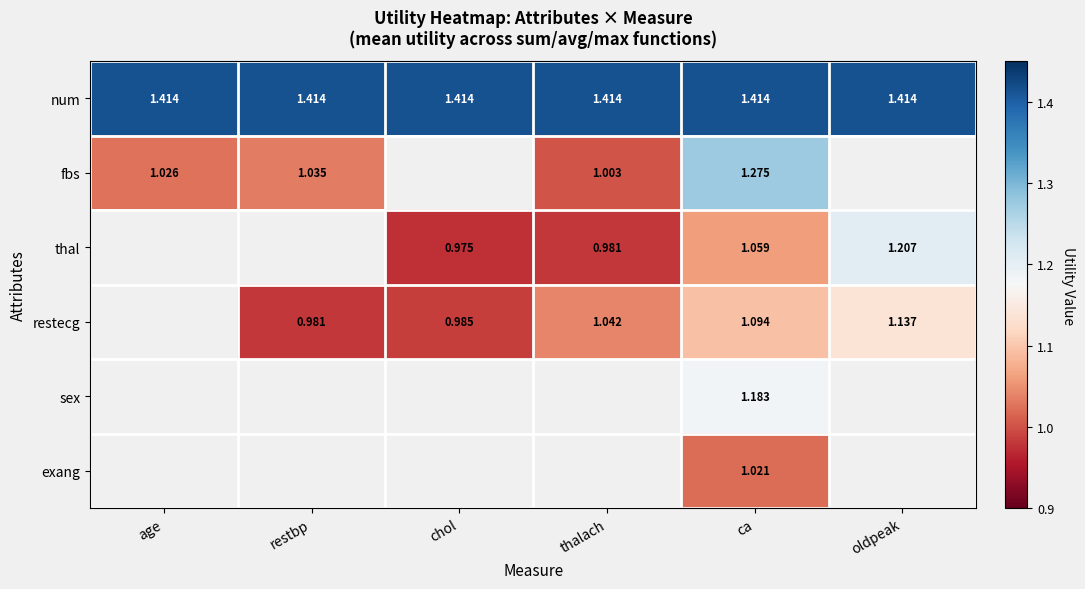

Count the number of data series in this chart.

6